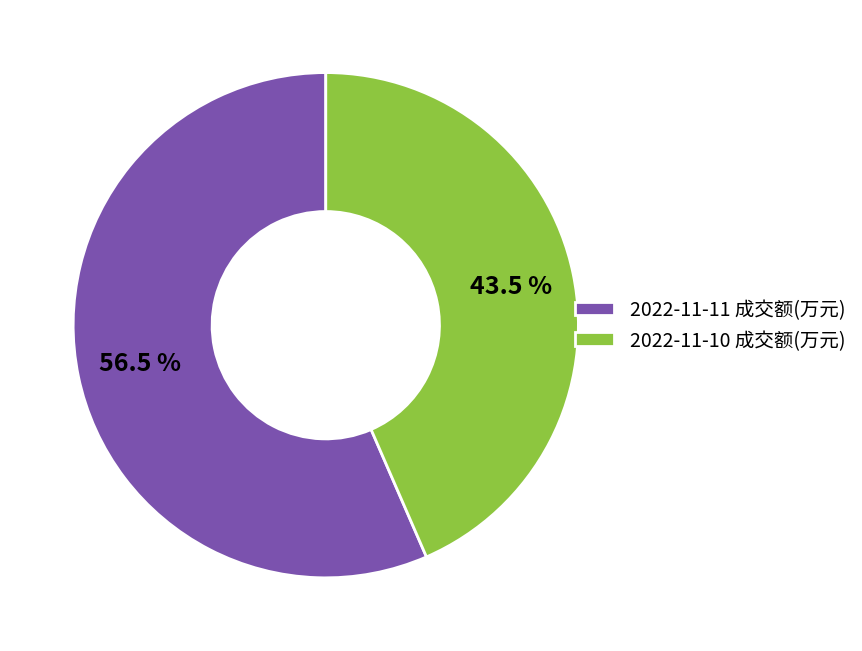

Rank the categories by value from highest to lowest.

2022-11-11 成交额(万元), 2022-11-10 成交额(万元)